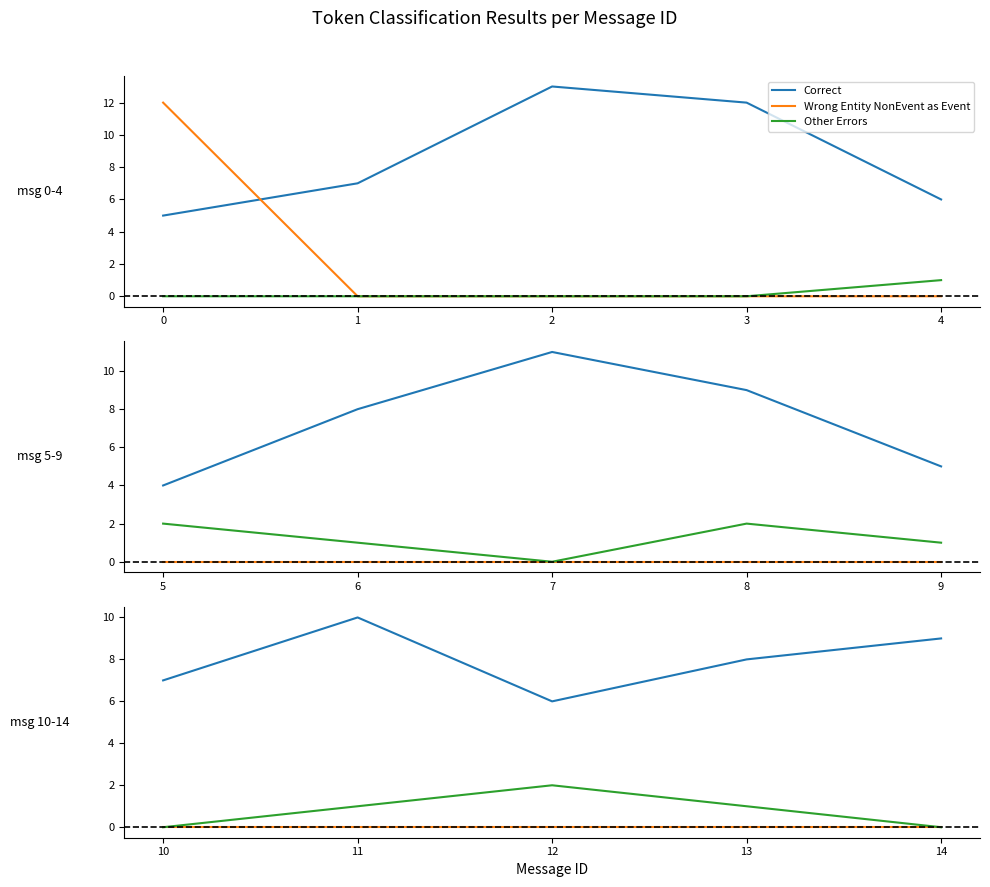

True or false: Other Errors and Wrong Entity NonEvent as Event intersect in this chart.

False